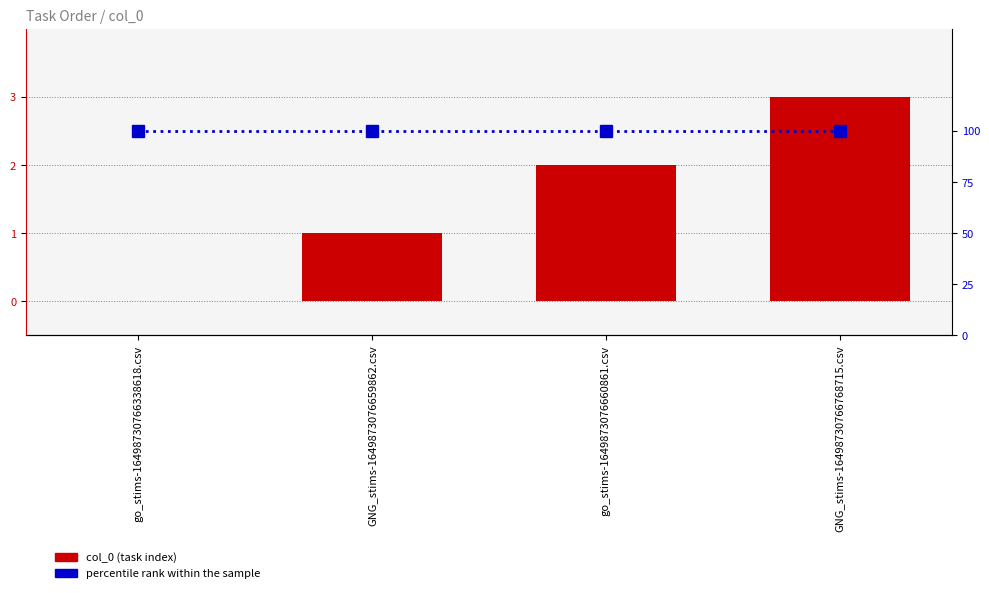

At GNG_stims-16498730766768715.csv, list the series in order from smallest to largest.

col_0, percentile rank within the sample